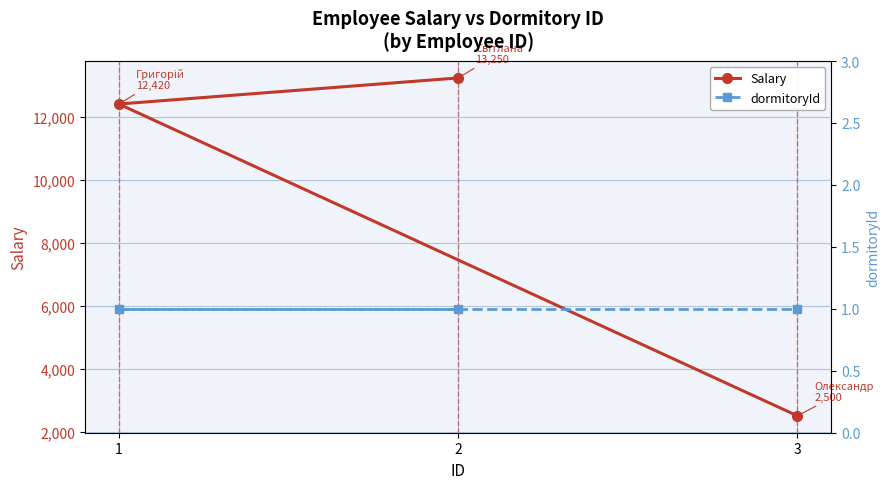

What is the smallest value displayed?

1